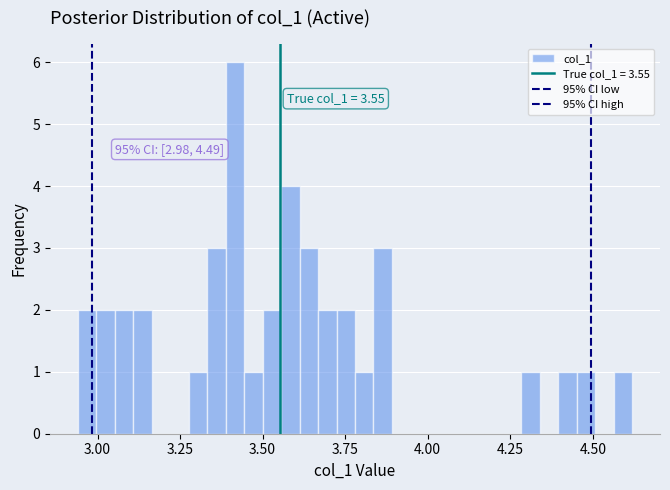

Read against the x-axis, roughly where is the centre of the tallest bar?

3.40